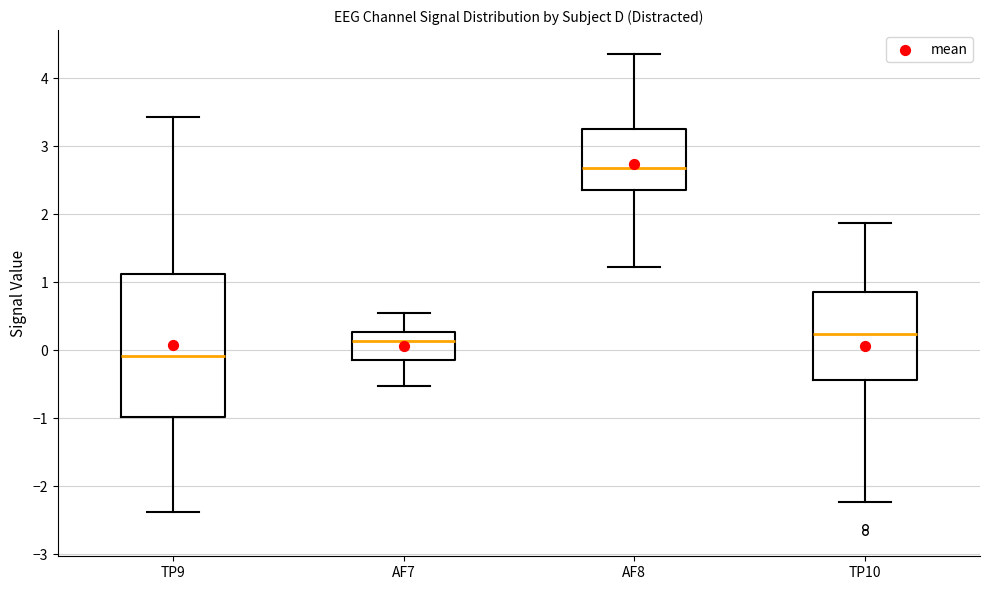

Which box has the highest median line?

AF8